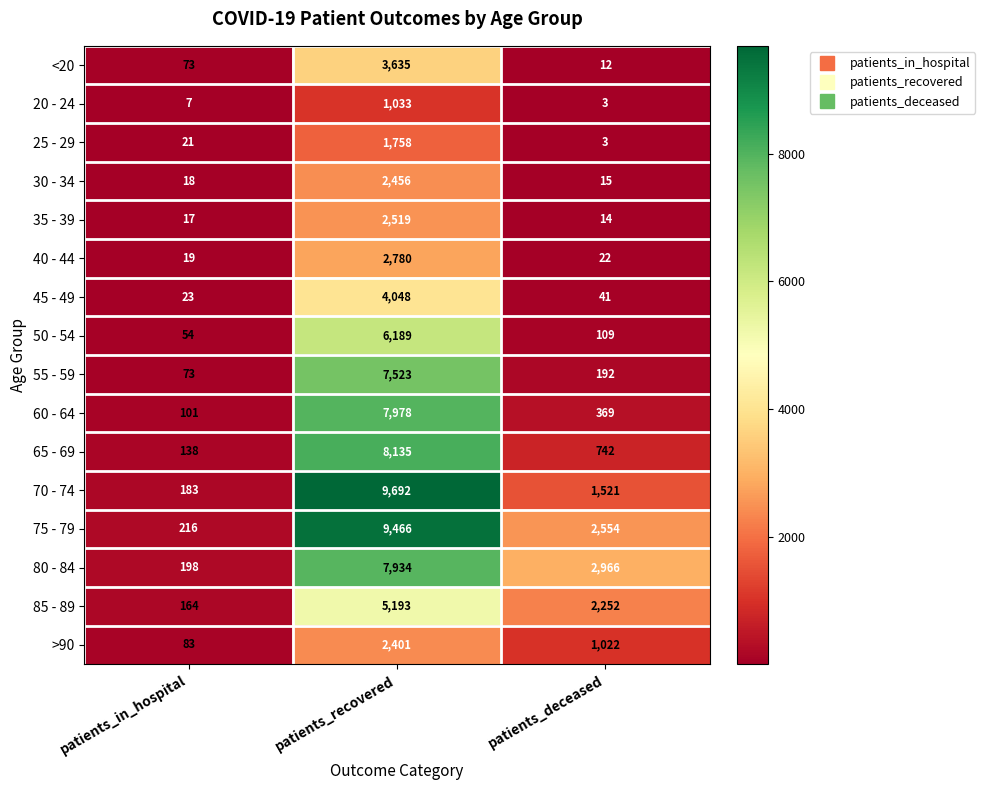

Rank the series by their maximum value, from lowest to highest.

20 - 24, 25 - 29, >90, 30 - 34, 35 - 39, 40 - 44, <20, 45 - 49, 85 - 89, 50 - 54, 55 - 59, 80 - 84, 60 - 64, 65 - 69, 75 - 79, 70 - 74